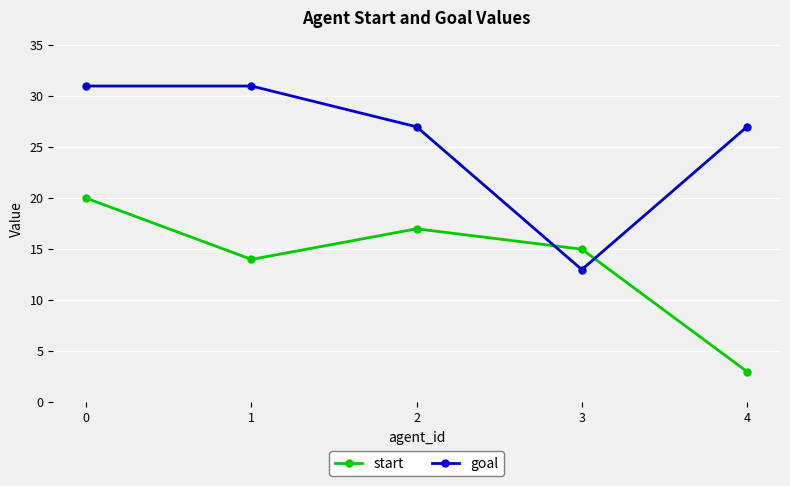

What is the approximate value of goal at 1, to the nearest 10?

30